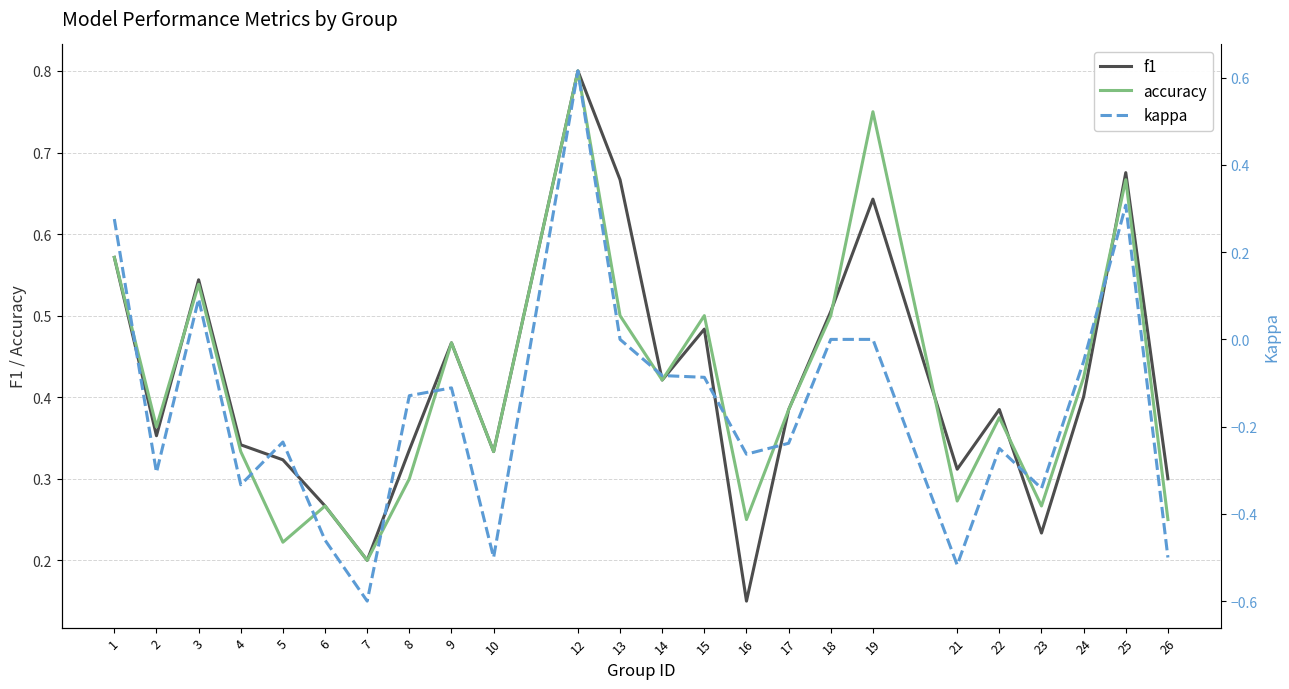

Rank the categories by f1 value from lowest to highest.

16, 7, 23, 6, 26, 21, 5, 10, 8, 4, 2, 17, 22, 24, 14, 9, 15, 18, 3, 1, 19, 13, 25, 12